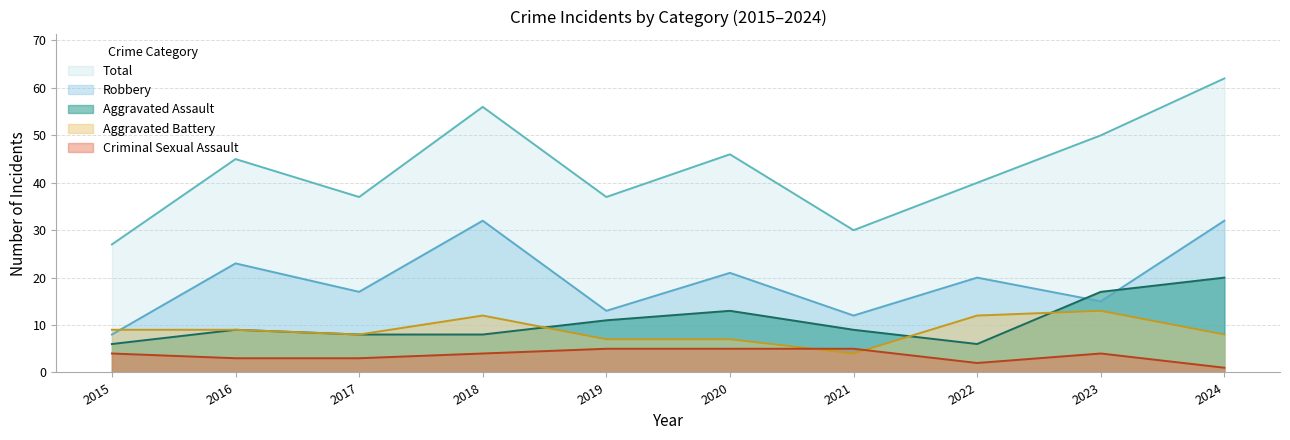

List the labels in order of Total value, smallest first.

2015, 2021, 2017, 2019, 2022, 2016, 2020, 2023, 2018, 2024